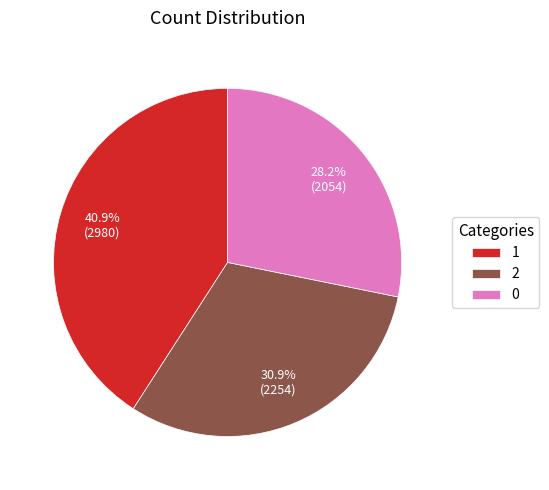

To the nearest percent, what is the combined percentage of 1 and 2?

72%